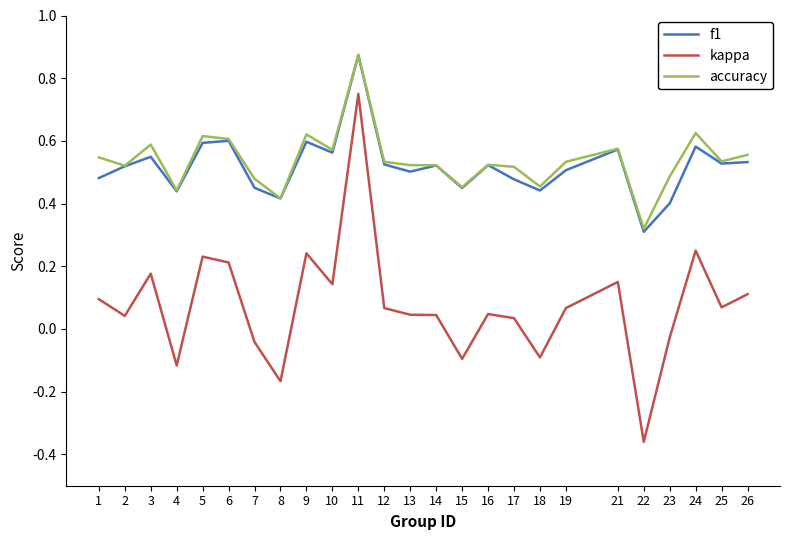

What is the difference between the kappa values at 11 and 14?

0.7